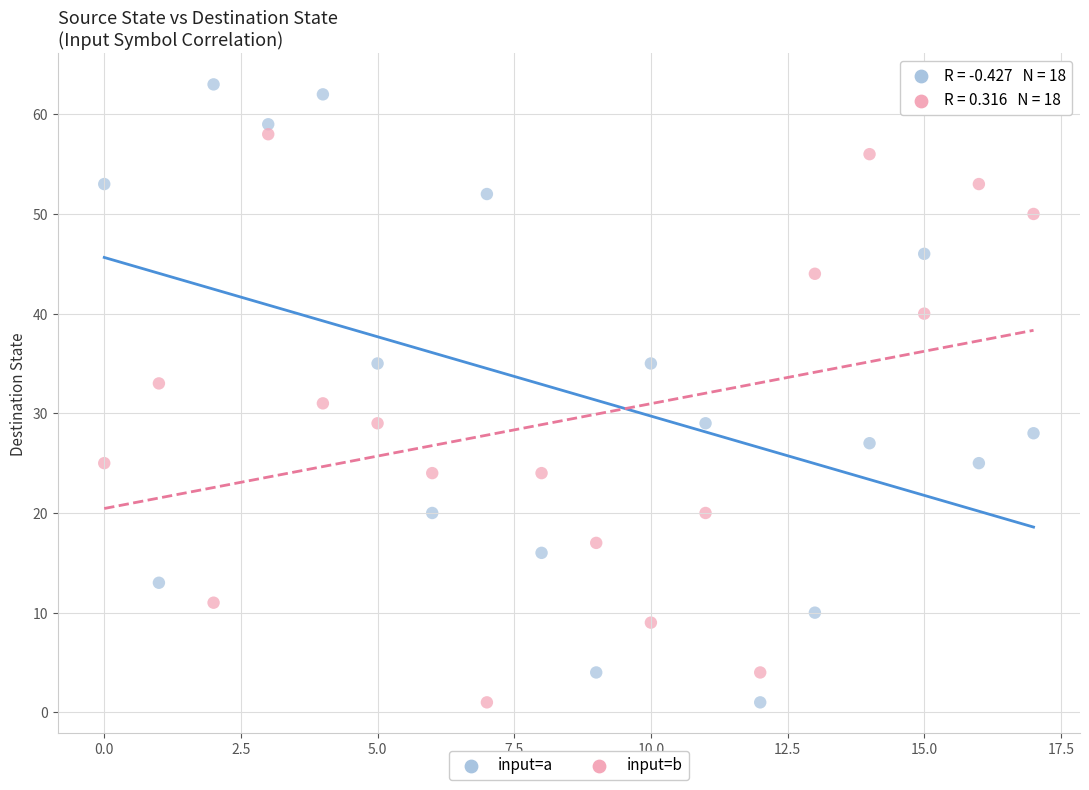

Which series reaches the maximum Y coordinate?

input=a